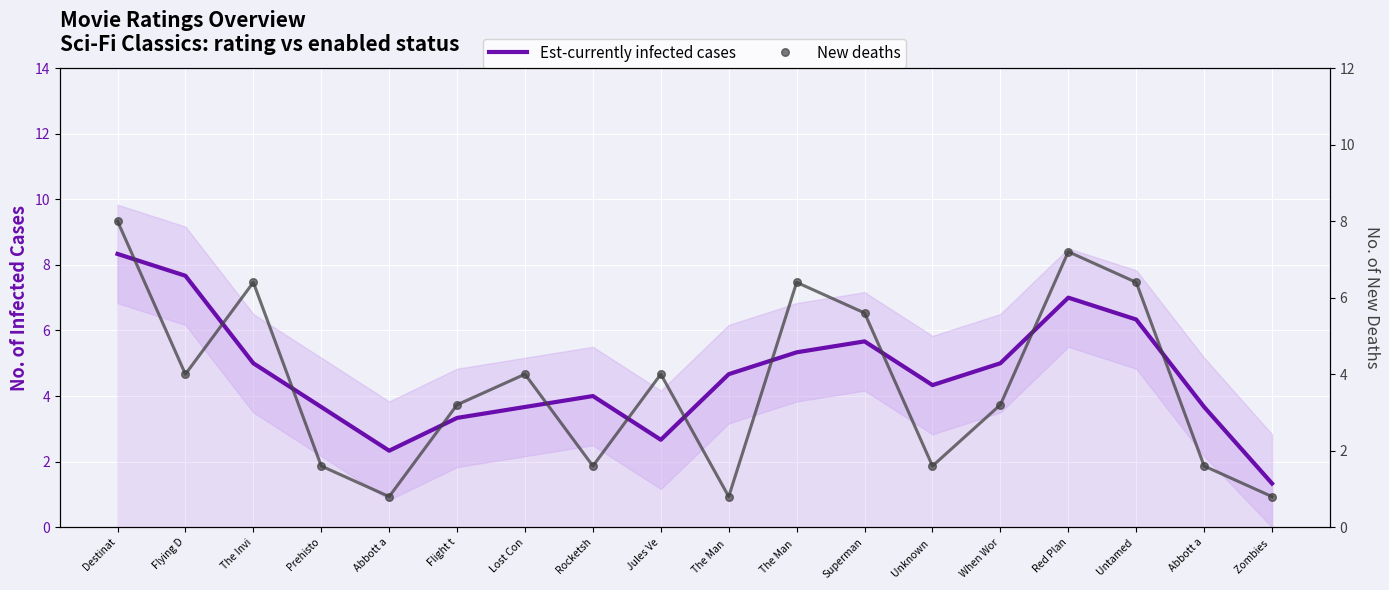

At which category is the sum across all series the highest?

Destinat